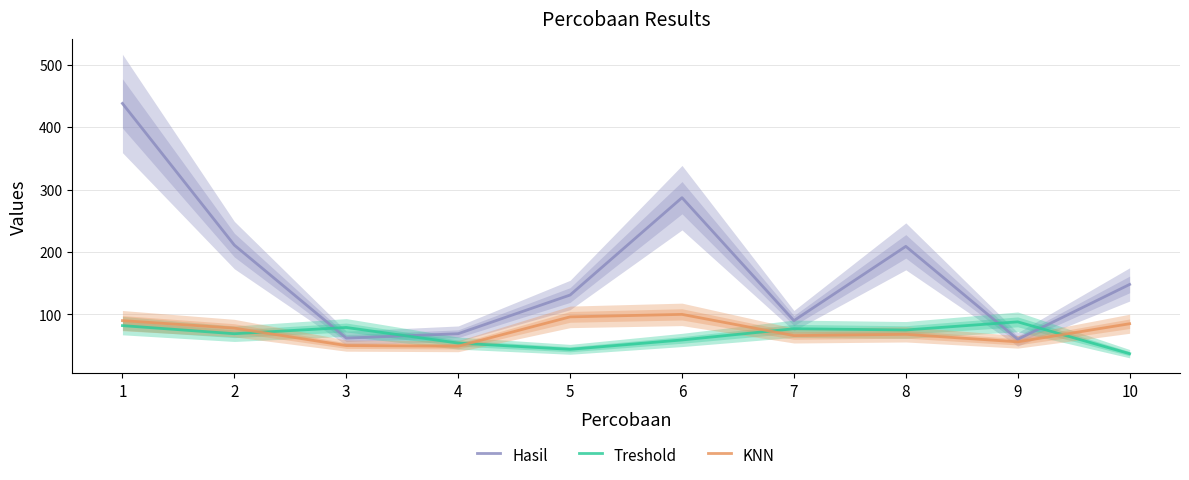

True or false: Treshold has more than 1 points higher than both neighbors.

True